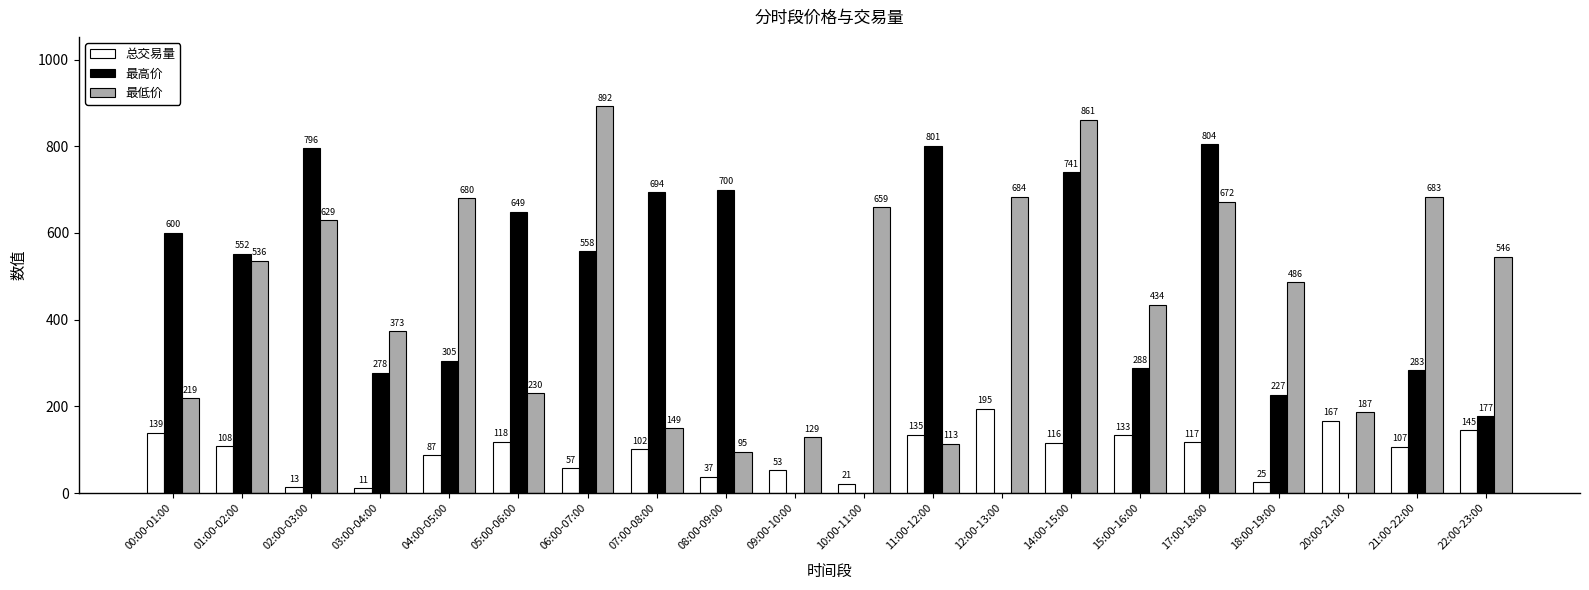

Which series has the widest spread of values?

最高价